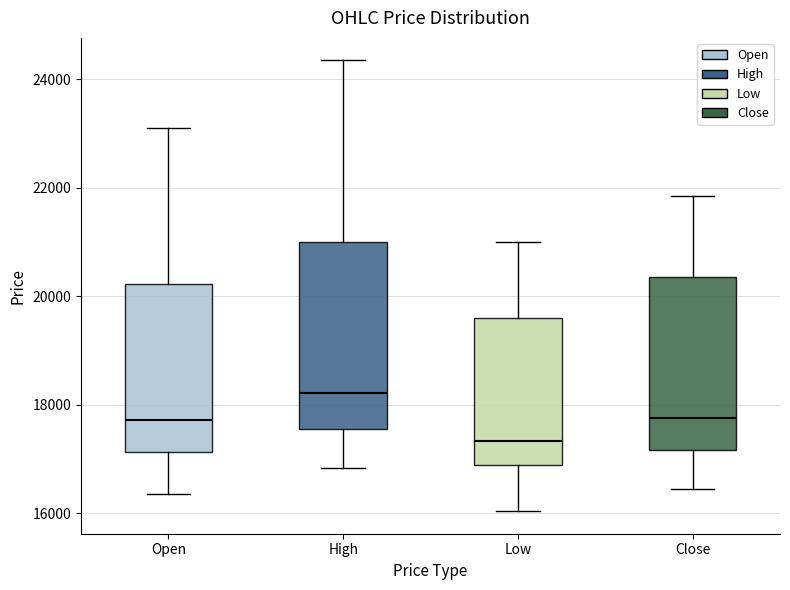

Reading left to right, read every box against the y-axis: the position of its median line, the range the box covers, and the ends of its whiskers. The values are not printed on the chart, so give them approximately, as read against the axis.

Open: median 17800, box 17200 to 20200, whiskers 16400 to 23200
High: median 18200, box 17600 to 21000, whiskers 16800 to 24400
Low: median 17400, box 16800 to 19600, whiskers 16000 to 21000
Close: median 17800, box 17200 to 20400, whiskers 16400 to 21800